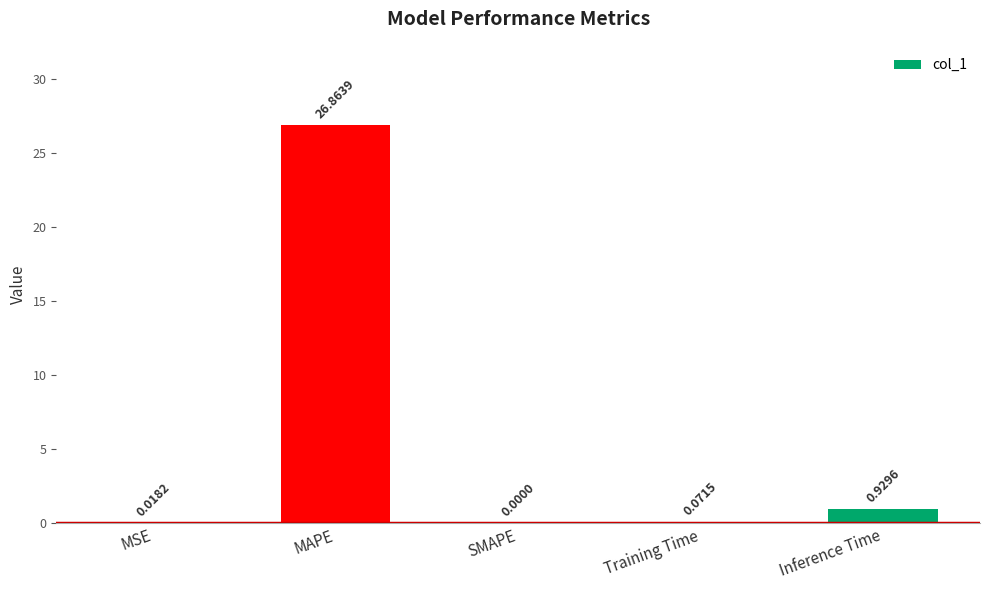

At which label is the value closest to 13?

Inference Time